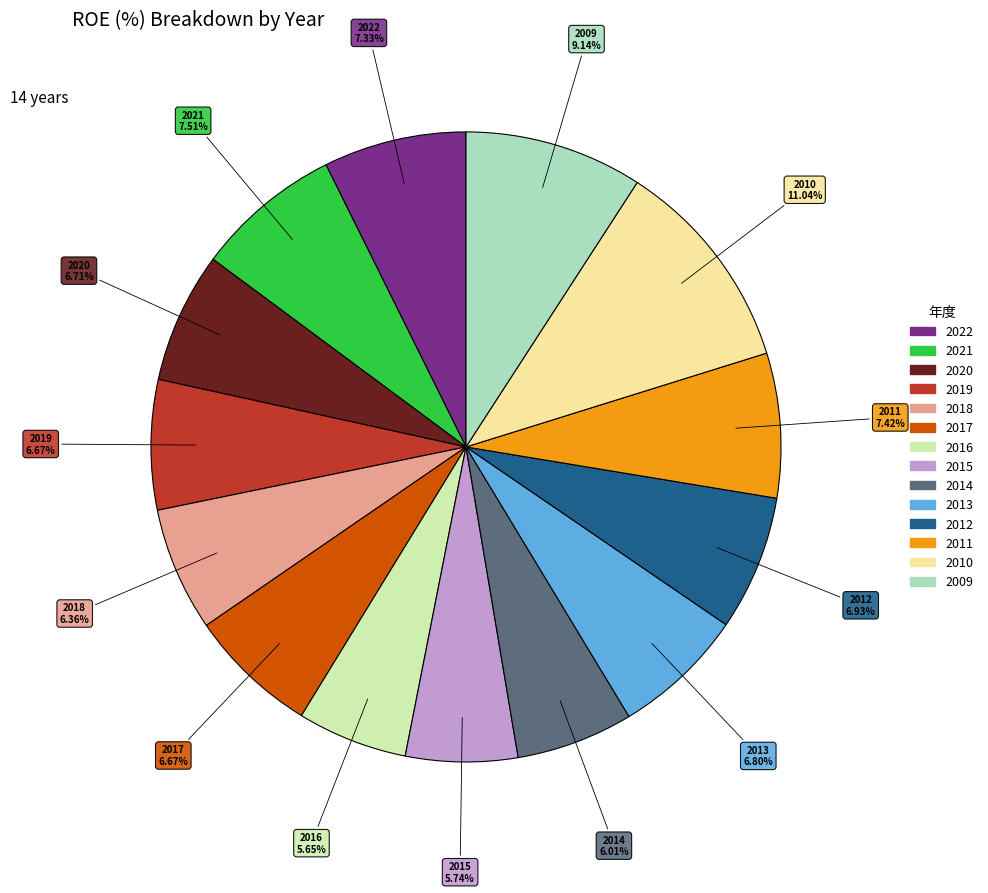

Count the number of slices in the pie.

14